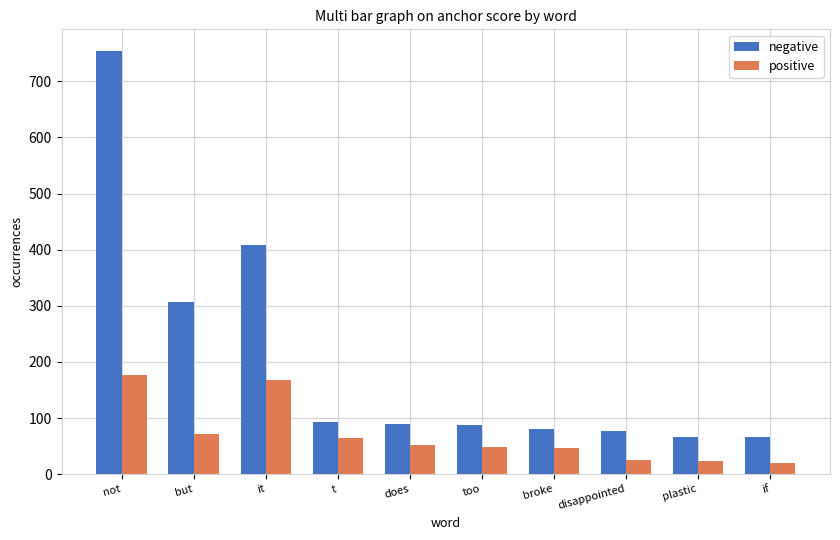

Is the value of negative at it greater than the value of positive at too?

Yes